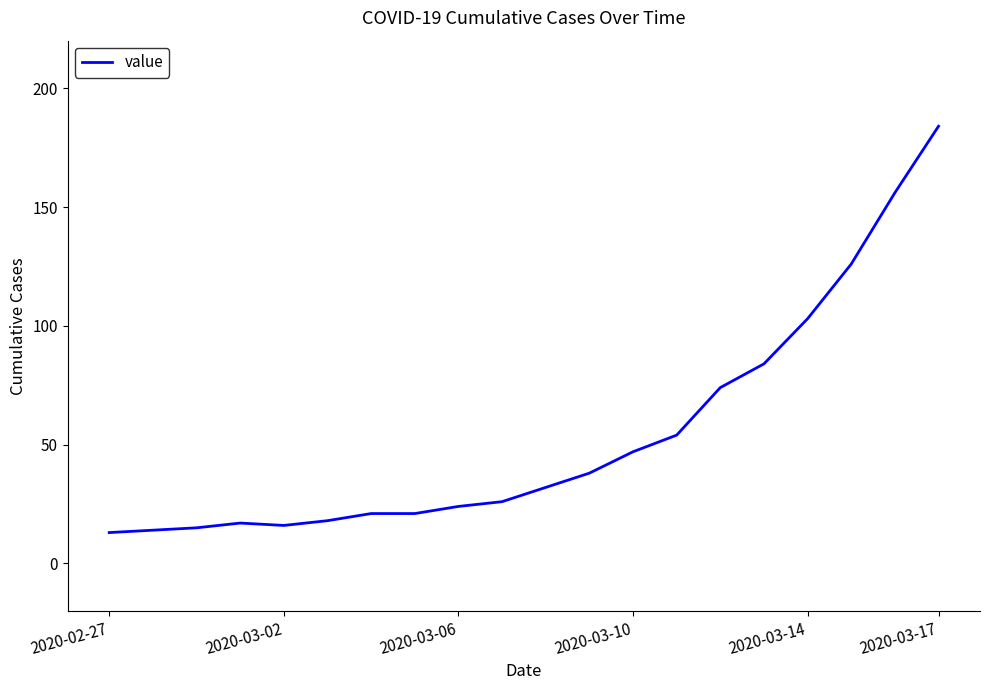

What is the smallest value displayed?

13